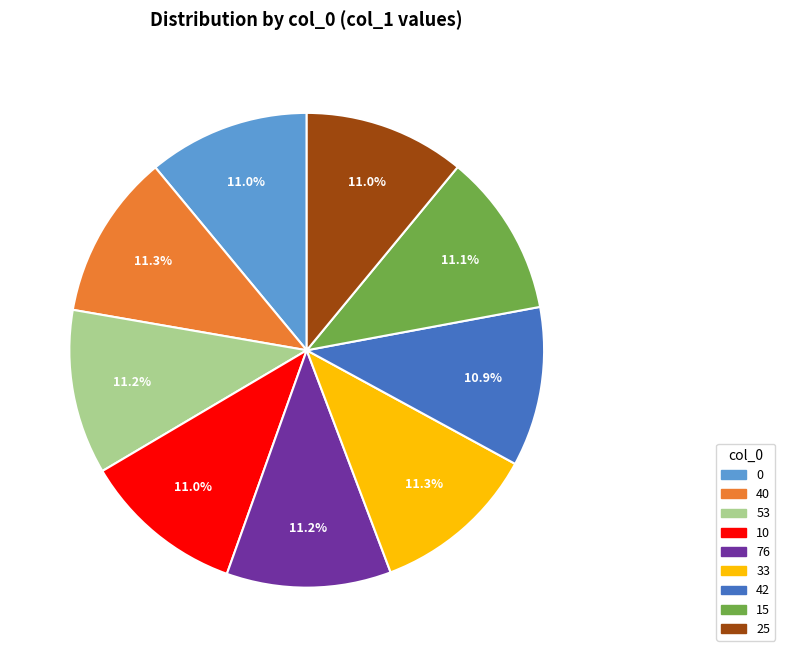

To the nearest percent, what is the combined percentage of 15 and 10?

22%